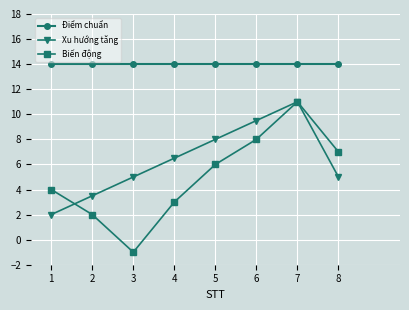

What is the total value across all series at 1?

20.0